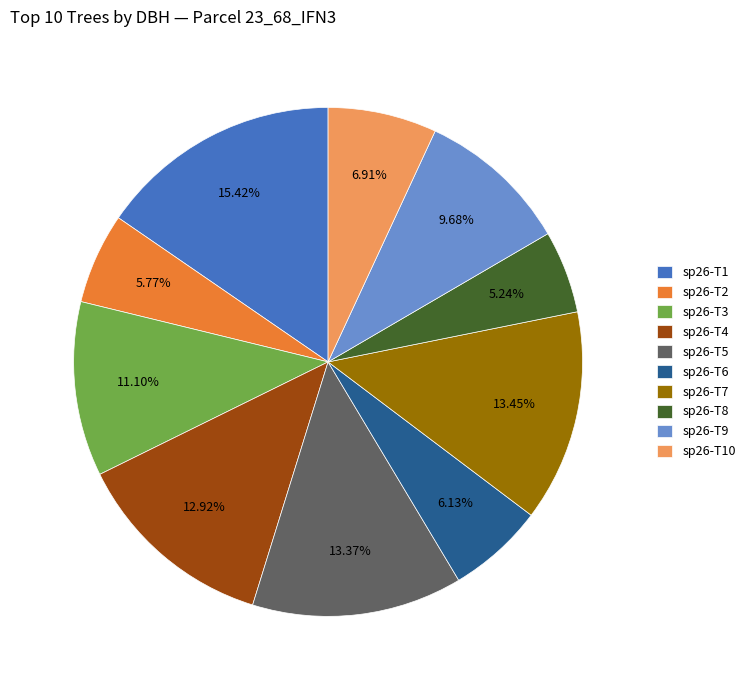

Which slice is the largest?

sp26-T1